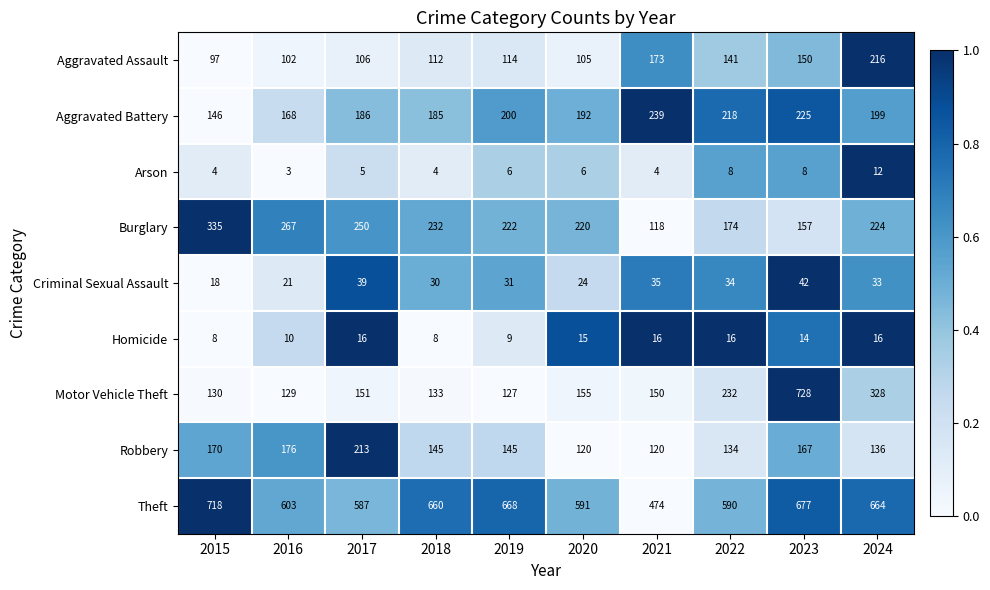

Between 2018 and 2020, which series saw the biggest shift?

Theft